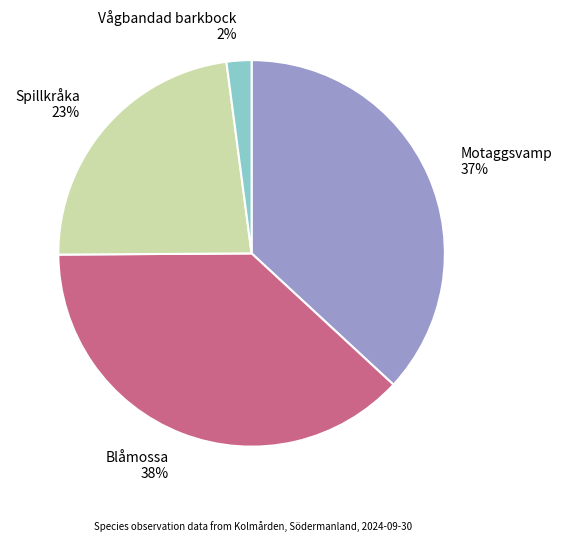

What percentage is the Vågbandad barkbock slice, to the nearest percent?

2%